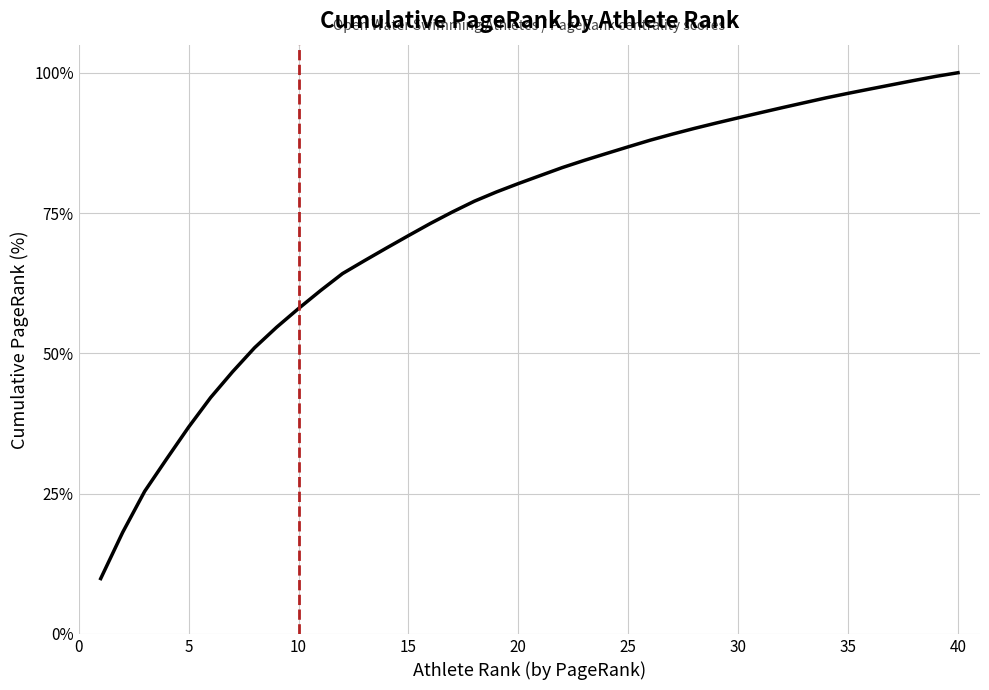

What is the difference between the maximum and minimum values?

90.1